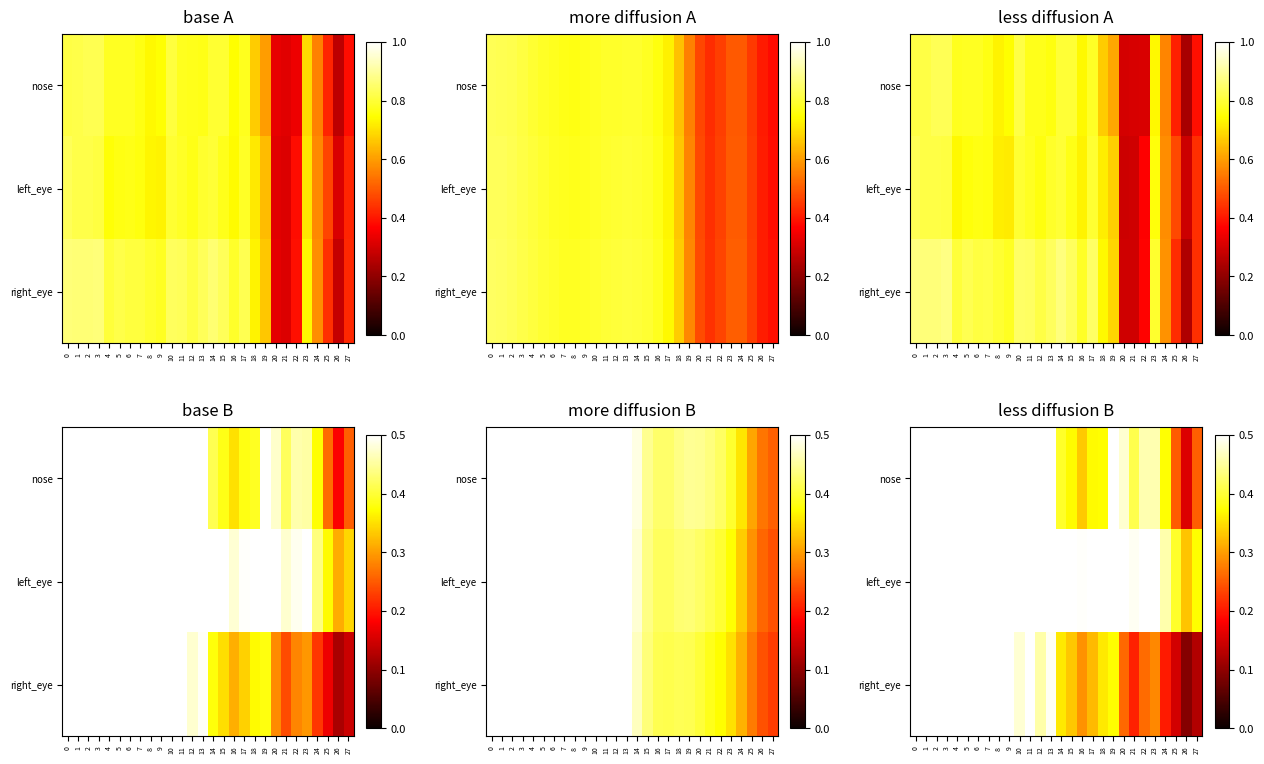

Which category has the highest value across all series?

1